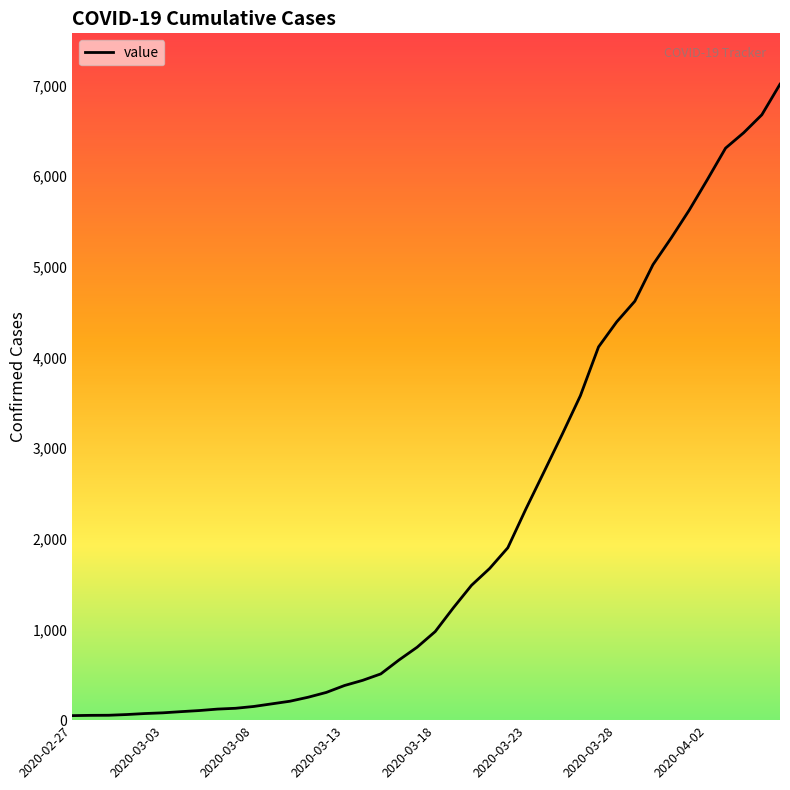

What is the greatest value displayed?

7013